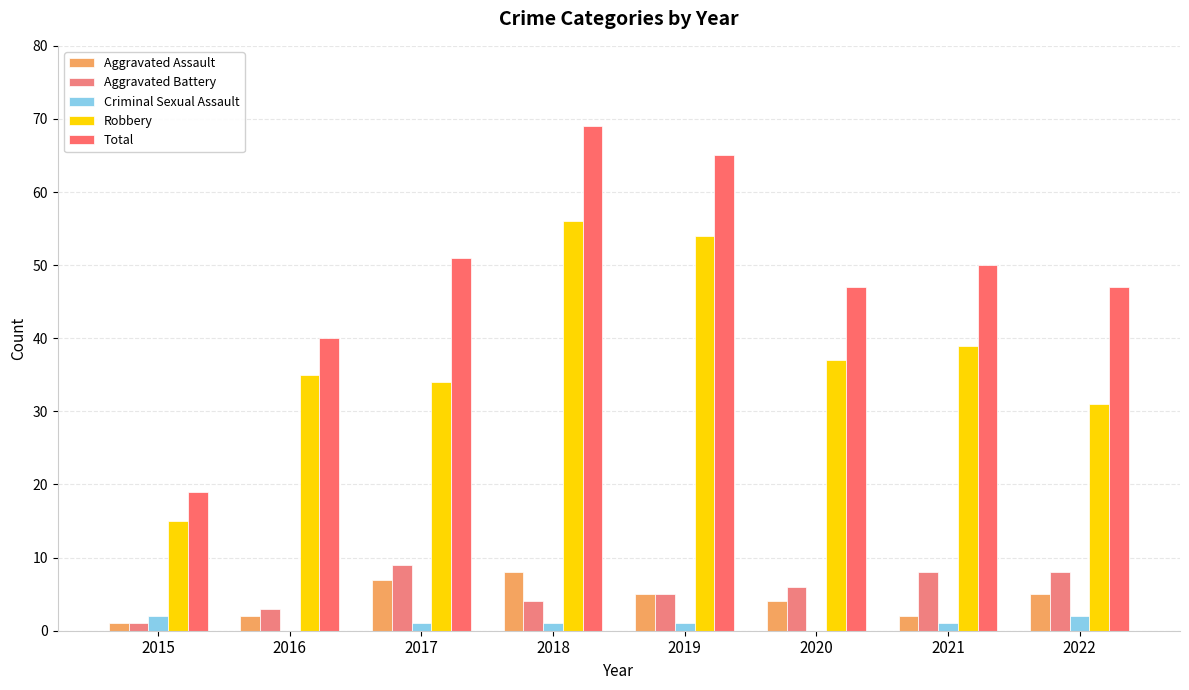

Which series changed the most between 2016 and 2017?

Total